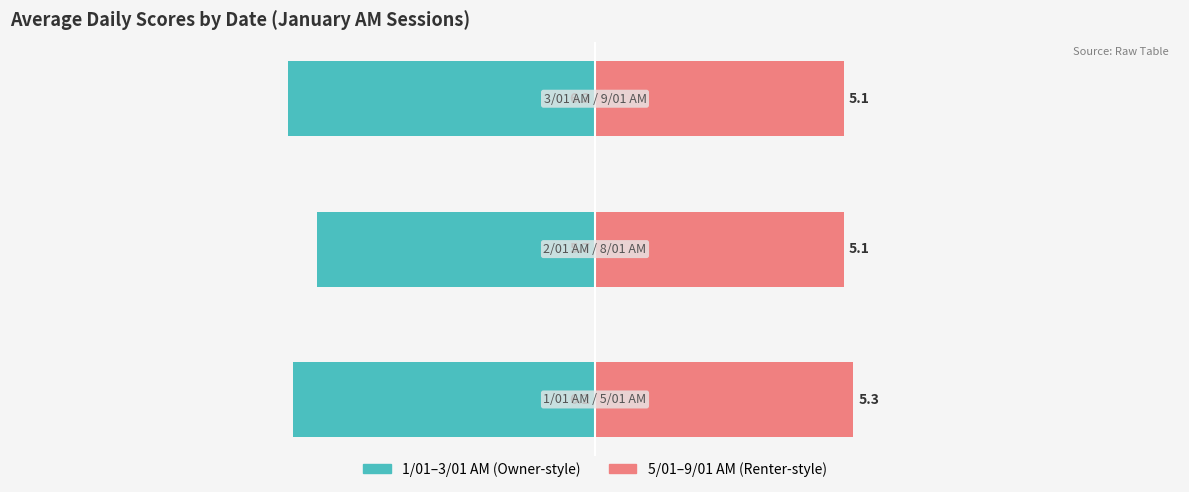

Rank the categories by 1/01–3/01 AM value from lowest to highest.

2, 0, 1